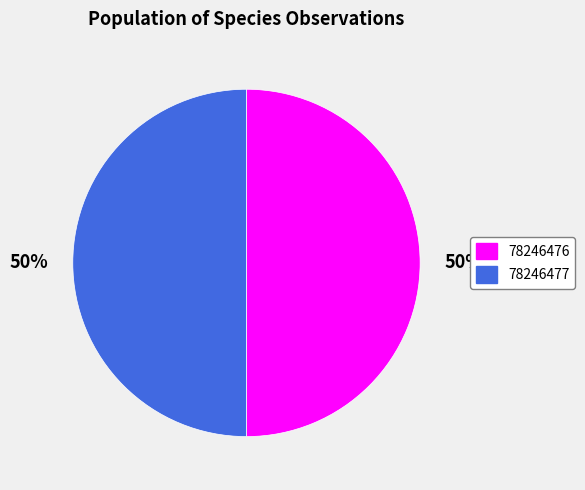

What is the ratio of the value at 78246477 to the value at 78246476?

1.0